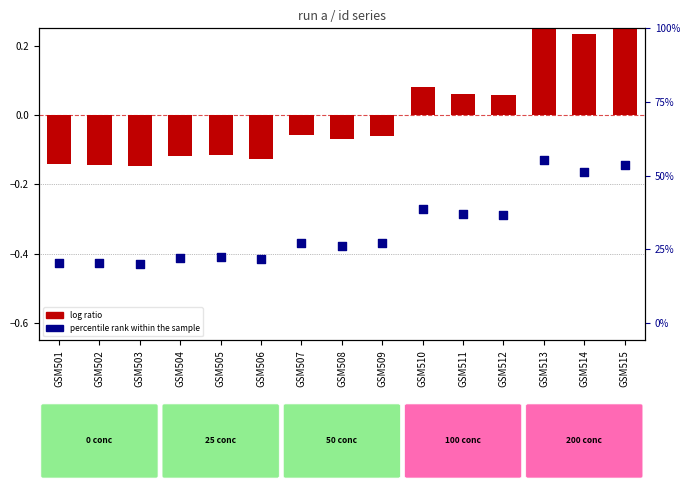

At how many categories does at least one series exceed 0?

6